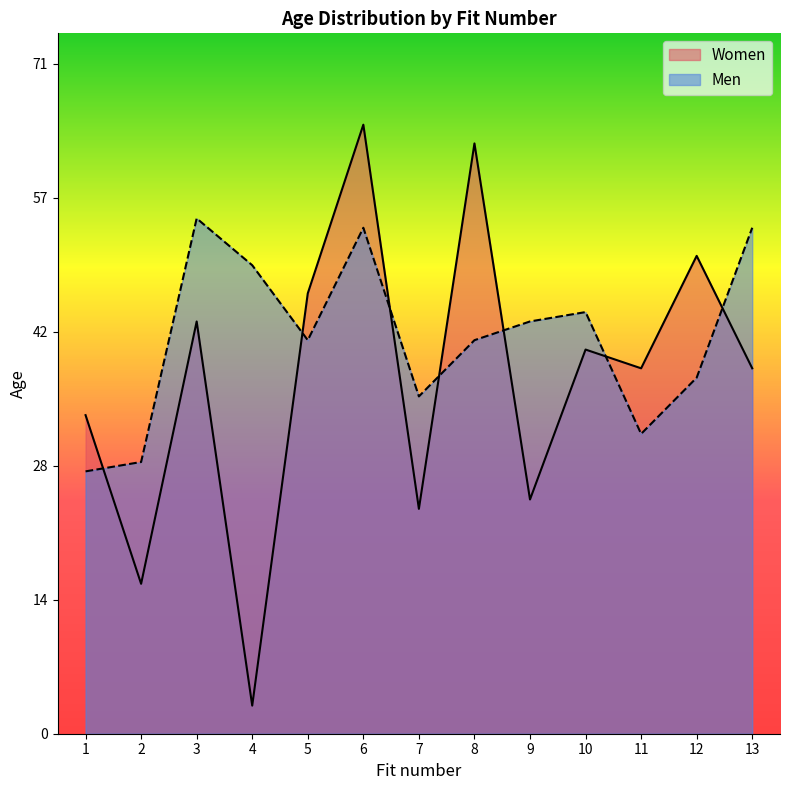

What are all the series names shown in the legend?

Women, Men